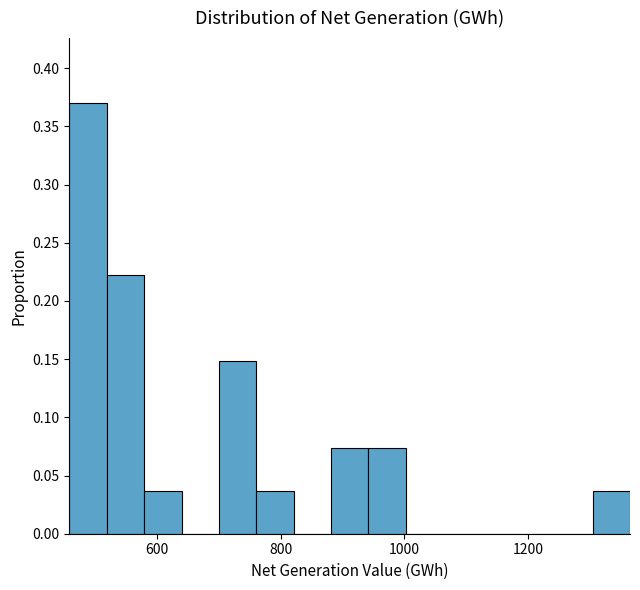

Around what value on the x-axis is the tallest bar? Give the approximate position of its centre, as read against the axis.

480